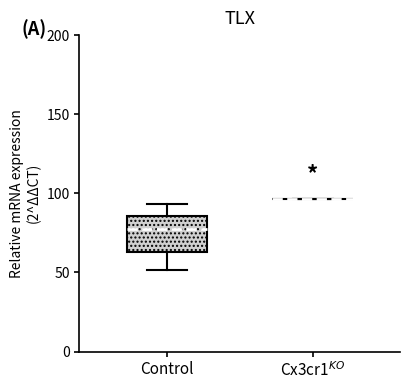

Comparing the boxes themselves (not the whiskers), which one is the tallest?

Control